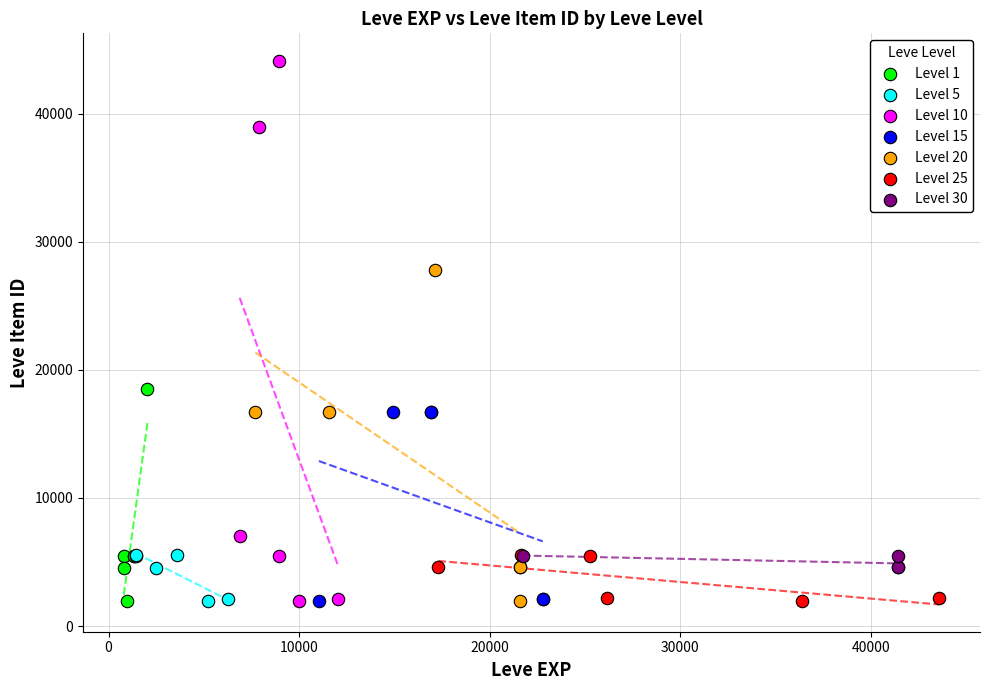

Which series has the widest spread of Y values?

Level 10